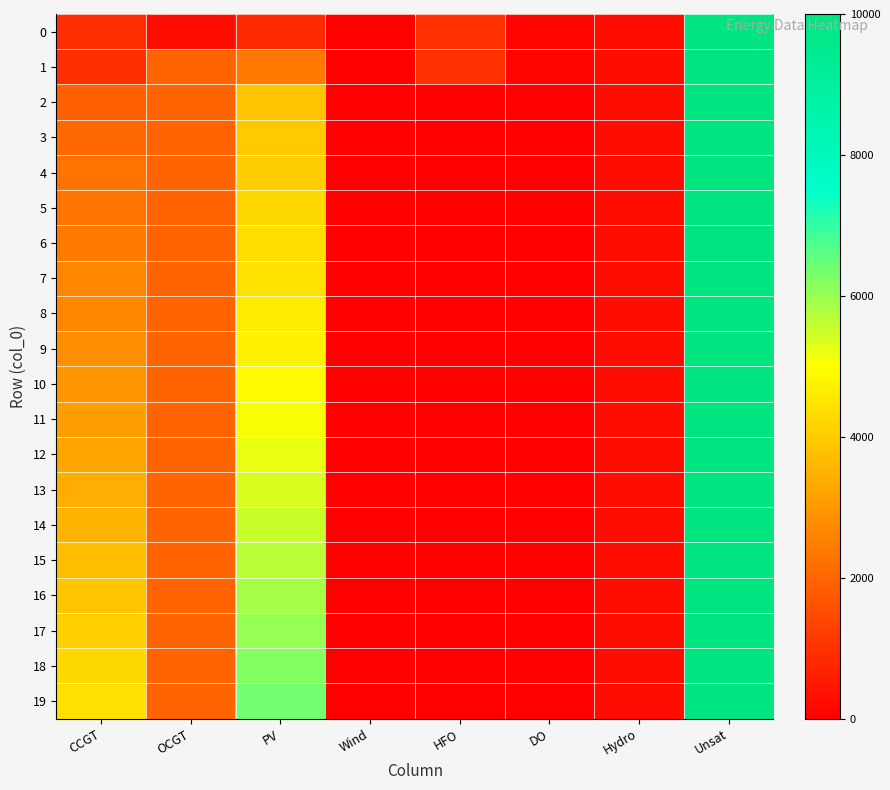

Reading left to right, extract all data points from this chart.

0: CCGT=933	OCGT=276	PV=850	Wind=0	HFO=985	DO=136	Hydro=282	Unsat=10000
1: CCGT=933	OCGT=1975	PV=2393	Wind=0	HFO=985	DO=136	Hydro=282	Unsat=10000
2: CCGT=1917	OCGT=1975	PV=3860	Wind=0	HFO=0	DO=0	Hydro=282	Unsat=10000
3: CCGT=2067	OCGT=1975	PV=3966	Wind=0	HFO=0	DO=0	Hydro=282	Unsat=10000
4: CCGT=2274	OCGT=1975	PV=4062	Wind=0	HFO=0	DO=0	Hydro=282	Unsat=10000
5: CCGT=2274	OCGT=1975	PV=4240	Wind=0	HFO=0	DO=0	Hydro=282	Unsat=10000
6: CCGT=2424	OCGT=1975	PV=4360	Wind=0	HFO=0	DO=0	Hydro=282	Unsat=10000
7: CCGT=2657	OCGT=1975	PV=4461	Wind=0	HFO=0	DO=0	Hydro=282	Unsat=10000
8: CCGT=2657	OCGT=1975	PV=4629	Wind=0	HFO=0	DO=0	Hydro=282	Unsat=10000
9: CCGT=2807	OCGT=1975	PV=4762	Wind=0	HFO=0	DO=0	Hydro=282	Unsat=10000
10: CCGT=2957	OCGT=1975	PV=4931	Wind=0	HFO=0	DO=0	Hydro=282	Unsat=10000
11: CCGT=3107	OCGT=1975	PV=5072	Wind=0	HFO=0	DO=0	Hydro=282	Unsat=10000
12: CCGT=3257	OCGT=1975	PV=5218	Wind=0	HFO=0	DO=0	Hydro=282	Unsat=10000
13: CCGT=3407	OCGT=1975	PV=5385	Wind=0	HFO=0	DO=0	Hydro=282	Unsat=10000
14: CCGT=3566	OCGT=1975	PV=5540	Wind=0	HFO=0	DO=0	Hydro=282	Unsat=10000
15: CCGT=3729	OCGT=1975	PV=5699	Wind=0	HFO=0	DO=0	Hydro=282	Unsat=10000
16: CCGT=3897	OCGT=1975	PV=5862	Wind=0	HFO=0	DO=0	Hydro=282	Unsat=10000
17: CCGT=4069	OCGT=1975	PV=6030	Wind=0	HFO=0	DO=0	Hydro=282	Unsat=10000
18: CCGT=4247	OCGT=1975	PV=6203	Wind=0	HFO=0	DO=0	Hydro=282	Unsat=10000
19: CCGT=4420	OCGT=1975	PV=6383	Wind=0	HFO=0	DO=0	Hydro=282	Unsat=10000